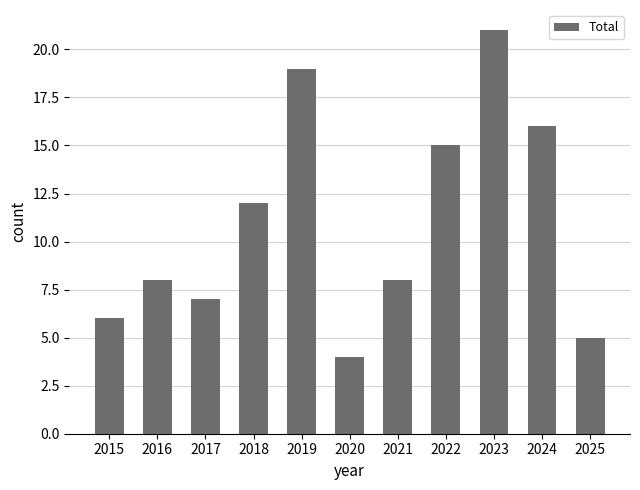

Approximately how many times larger is the value at 2025 compared to 2021?

0.6